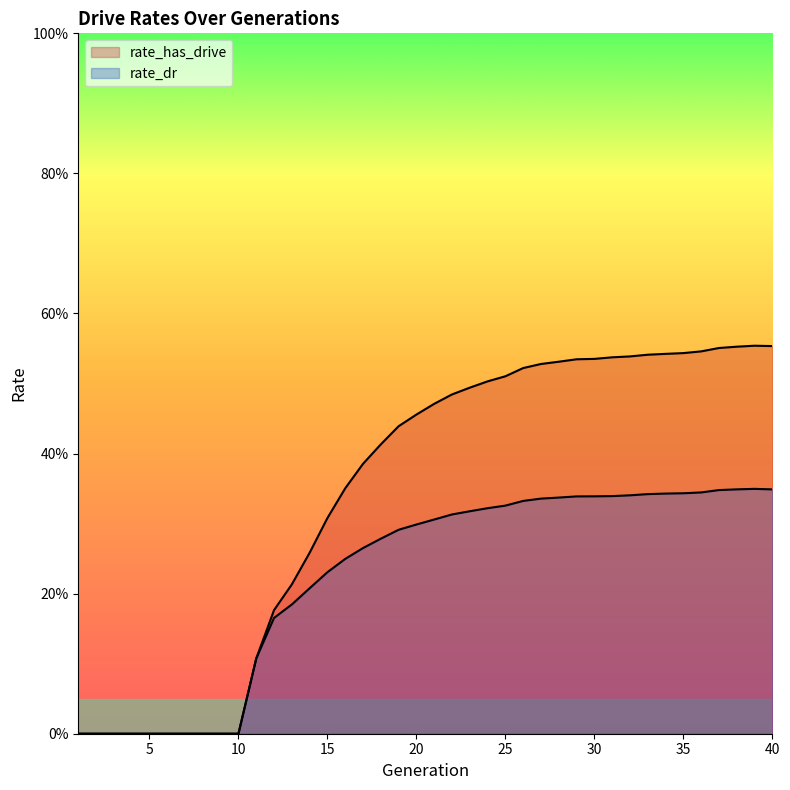

Does the chart have visible grid lines?

No